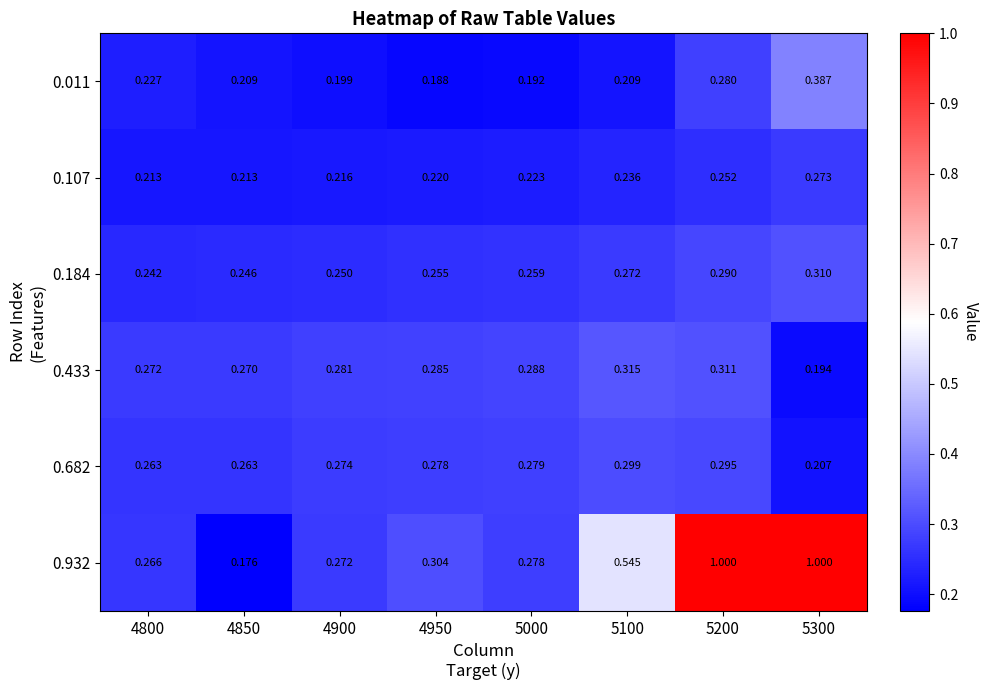

Is the value of 0.011 at 4850 greater than the value of 0.184 at 4900?

No